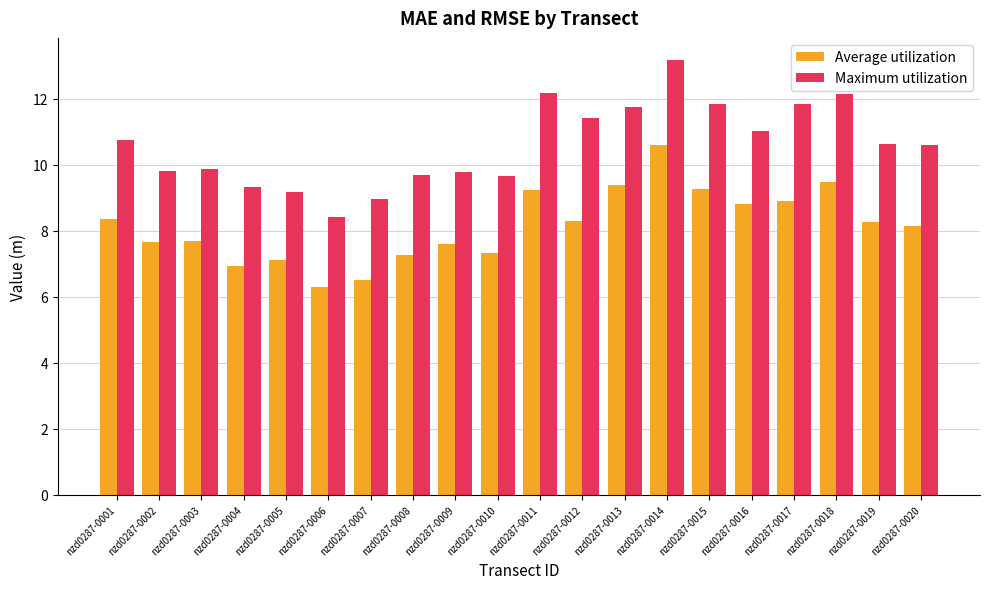

What is the lowest value of the Maximum utilization series?

8.4